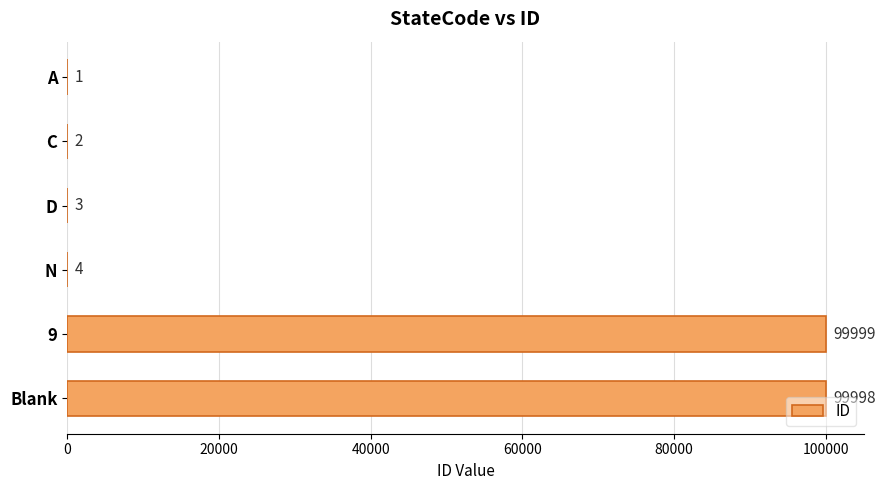

What is the ratio of the value at C to the value at N?

0.5